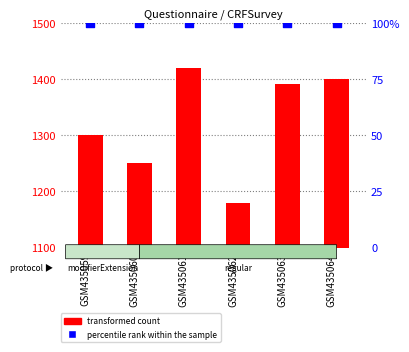

Is the value of percentile rank within the sample at GSM435062 greater than the value of transformed count at GSM435064?

No